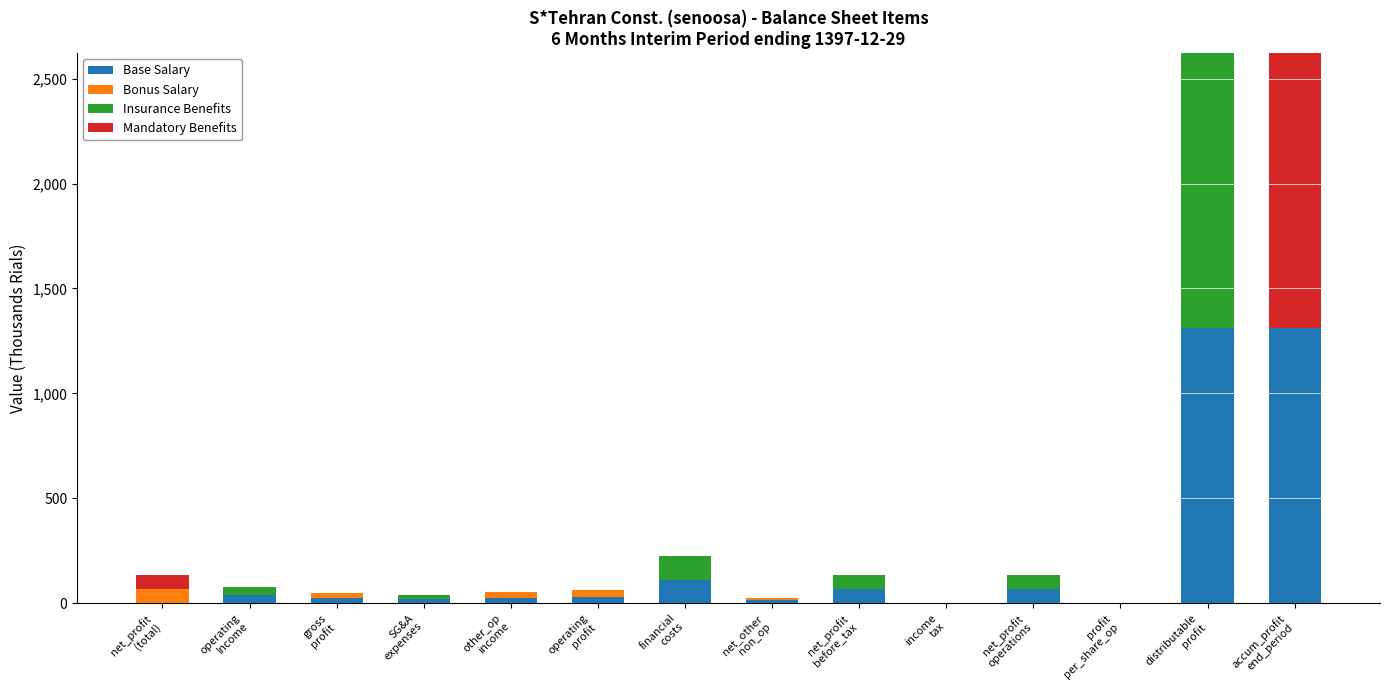

What is the highest value of the Base Salary series?

1310.7